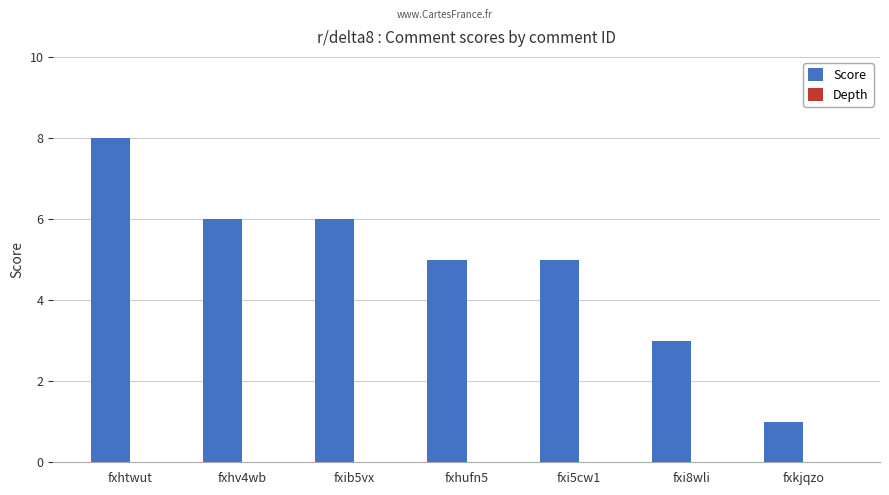

Reading left to right, list all the values displayed in this chart.

fxhtwut=8	fxhv4wb=6	fxib5vx=6	fxhufn5=5	fxi5cw1=5	fxi8wli=3	fxkjqzo=1